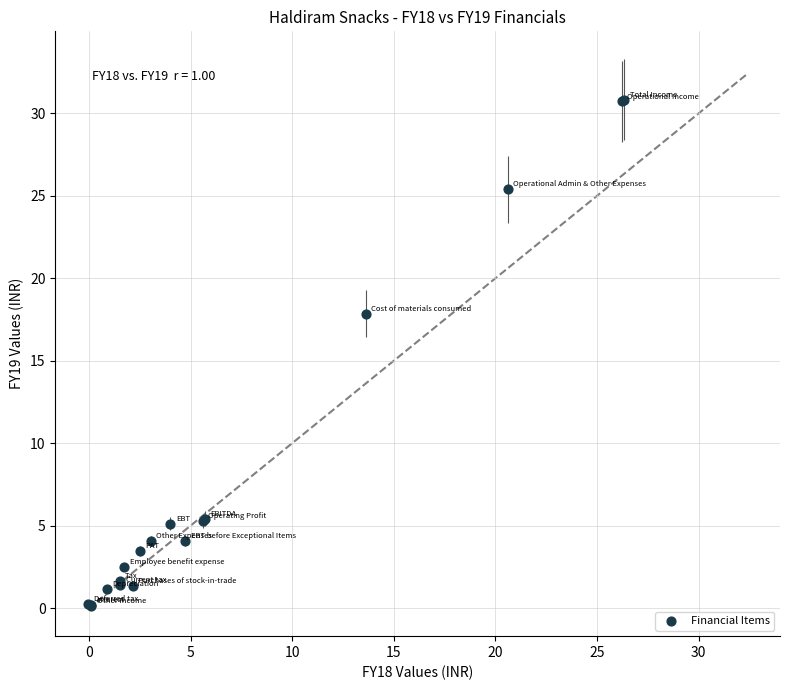

What Y value in the scatter plot is closest to 15?

17.8